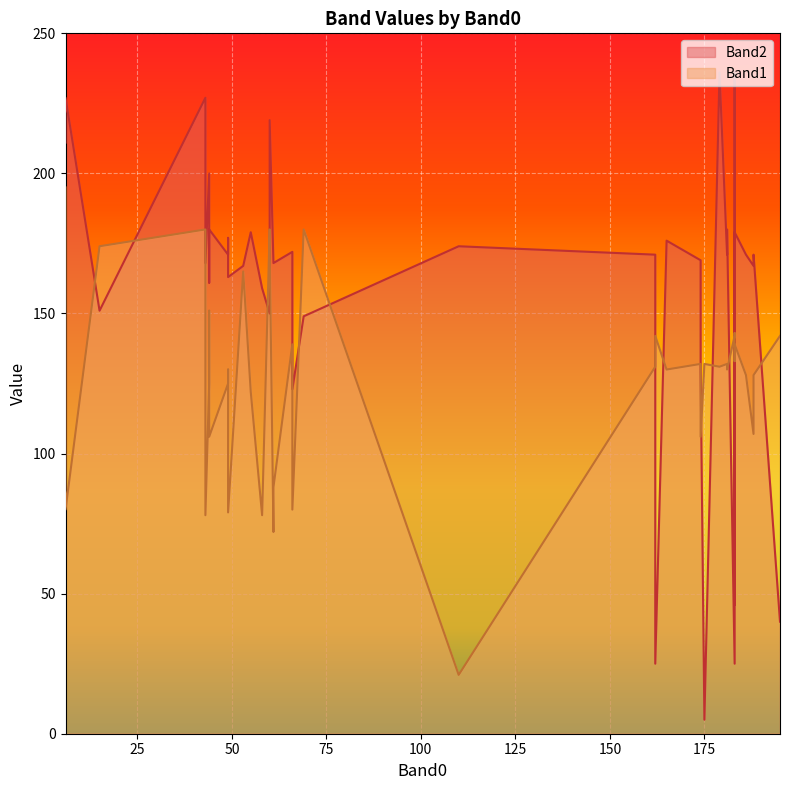

How many values in the Band2 series are below 171?

20